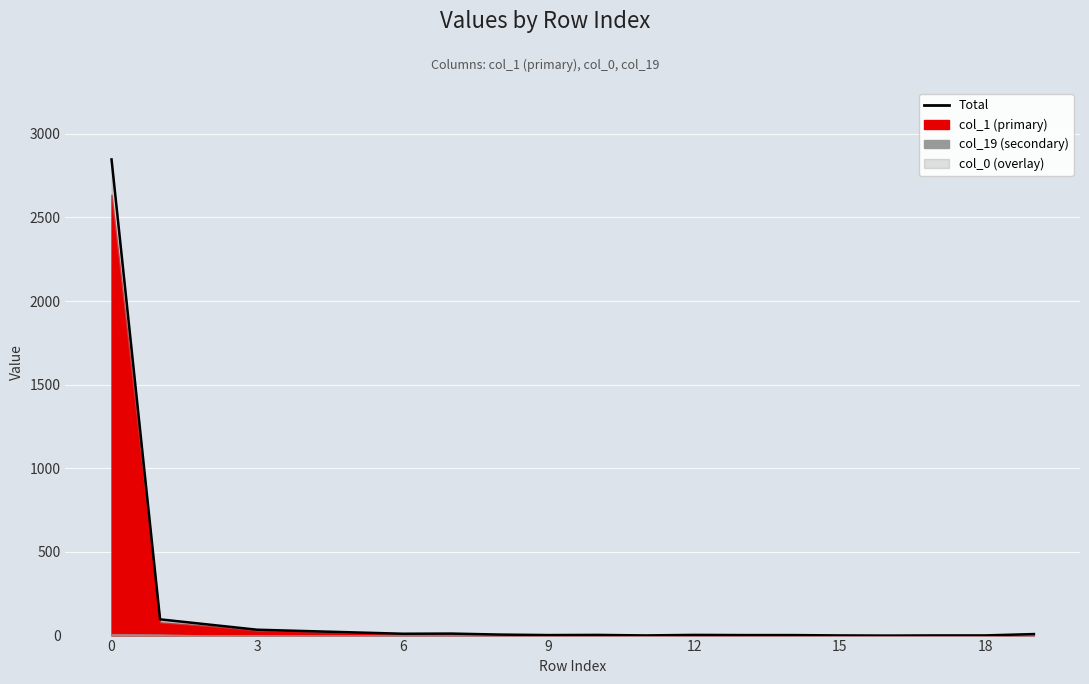

What is the difference between the second highest and second lowest values?

96